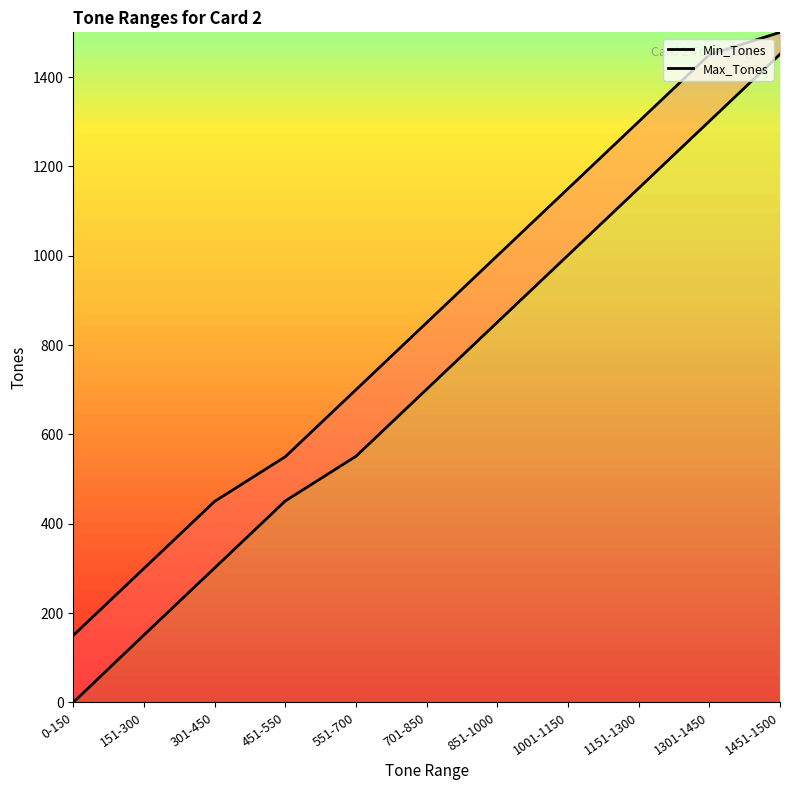

At how many categories does at least one series exceed 594?

7